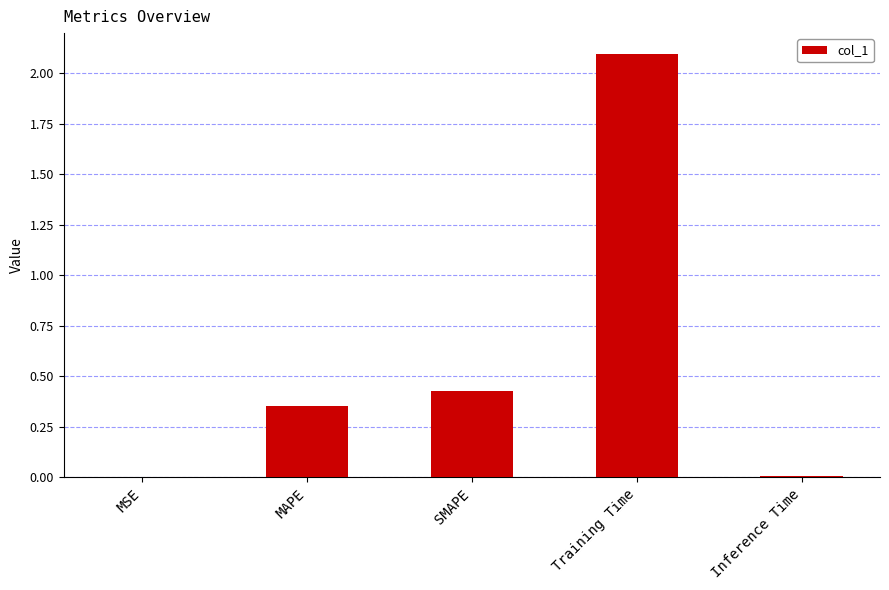

Which category has the highest value across all series?

Training Time